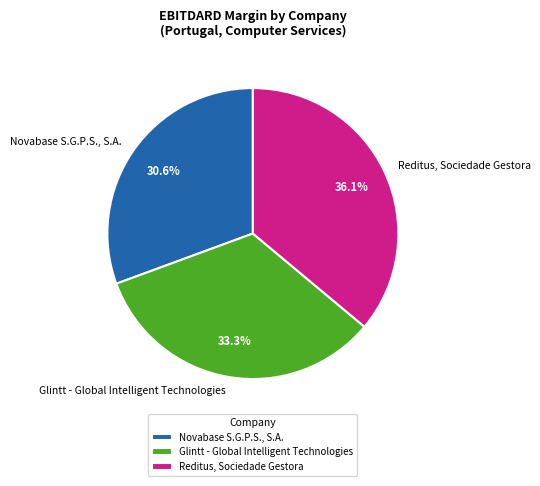

Rank the categories by value from highest to lowest.

Reditus, Sociedade Gestora, Glintt - Global Intelligent Technologies, Novabase S.G.P.S., S.A.